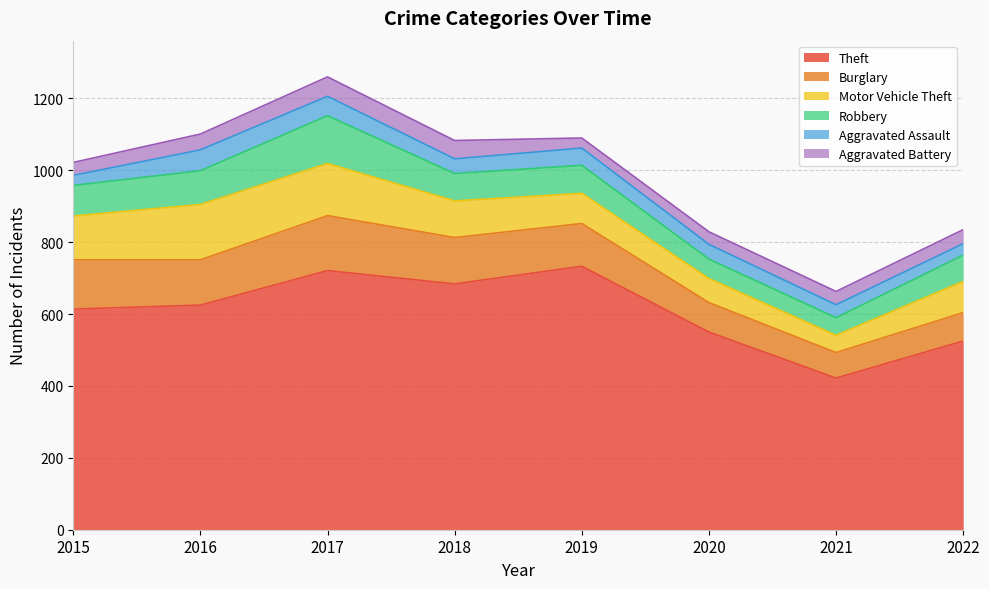

Does the chart have visible grid lines?

Yes